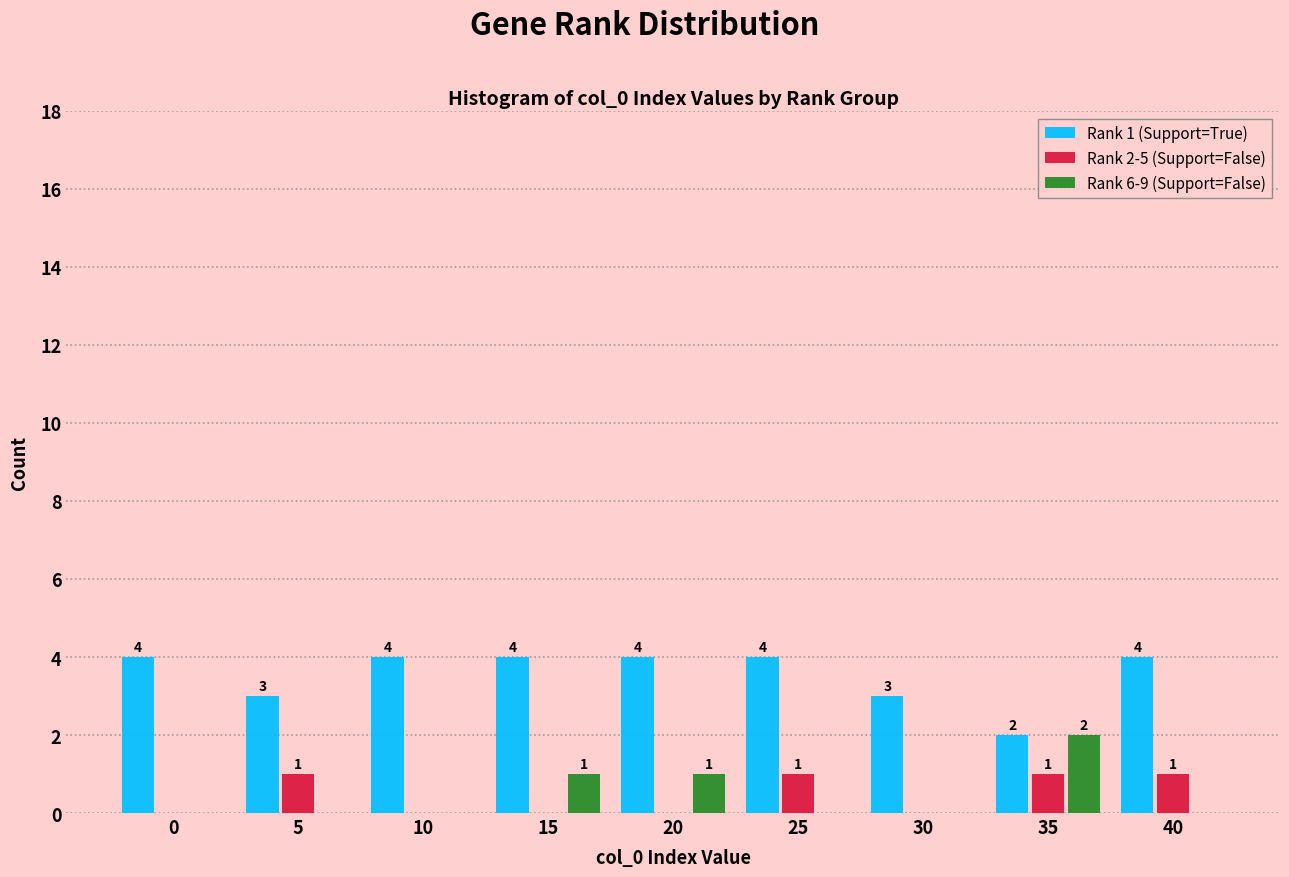

Reading left to right, extract all data points from this chart.

Rank 1 (Support=True): 4	3	4	4	4	4	3	2	4
Rank 2-5 (Support=False): 0	1	0	0	0	1	0	1	1
Rank 6-9 (Support=False): 0	0	0	1	1	0	0	2	0